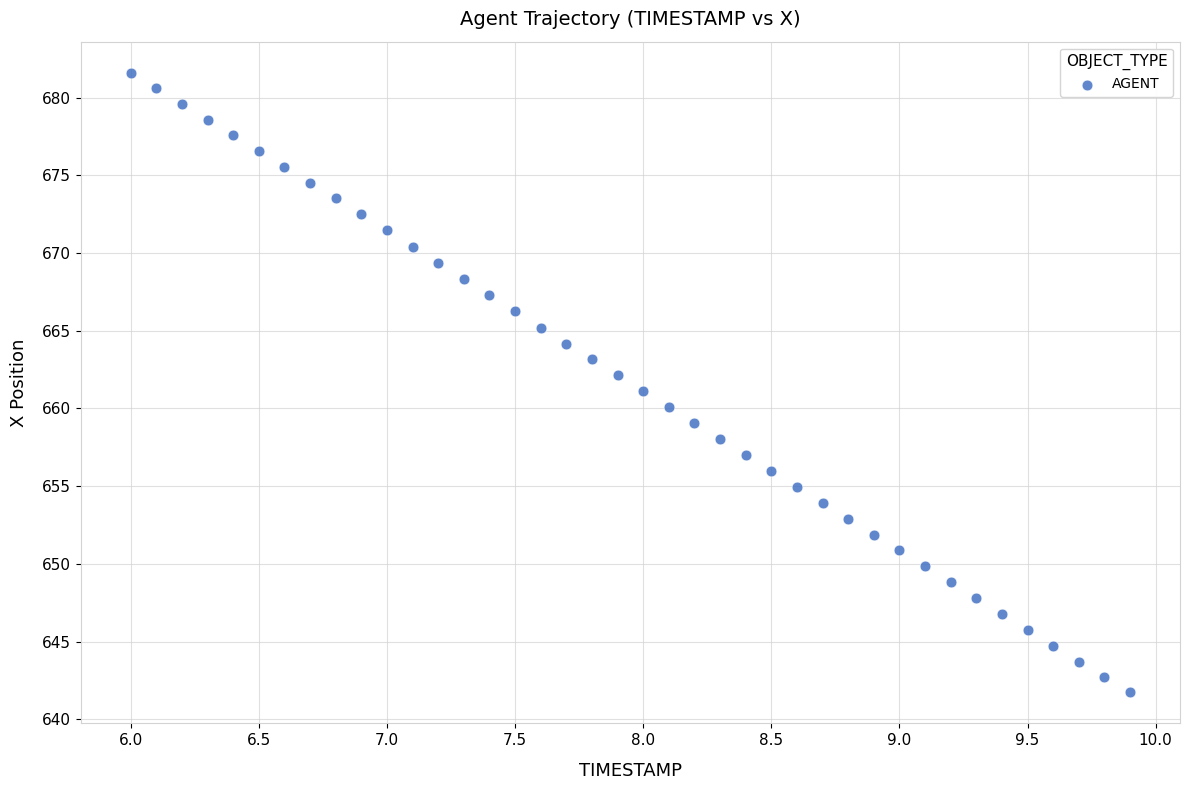

What is the range of X values (max minus min)?

3.9